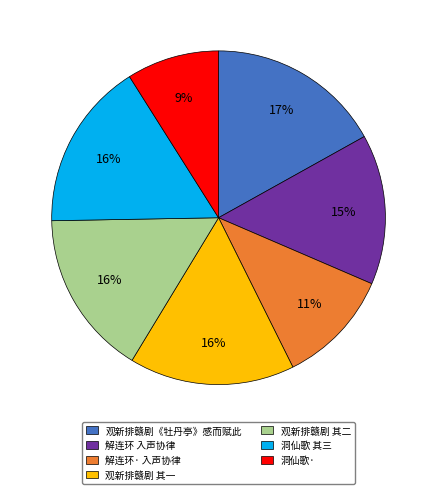

What is the largest slice in the pie chart?

观新排赣剧《牡丹亭》感而赋此